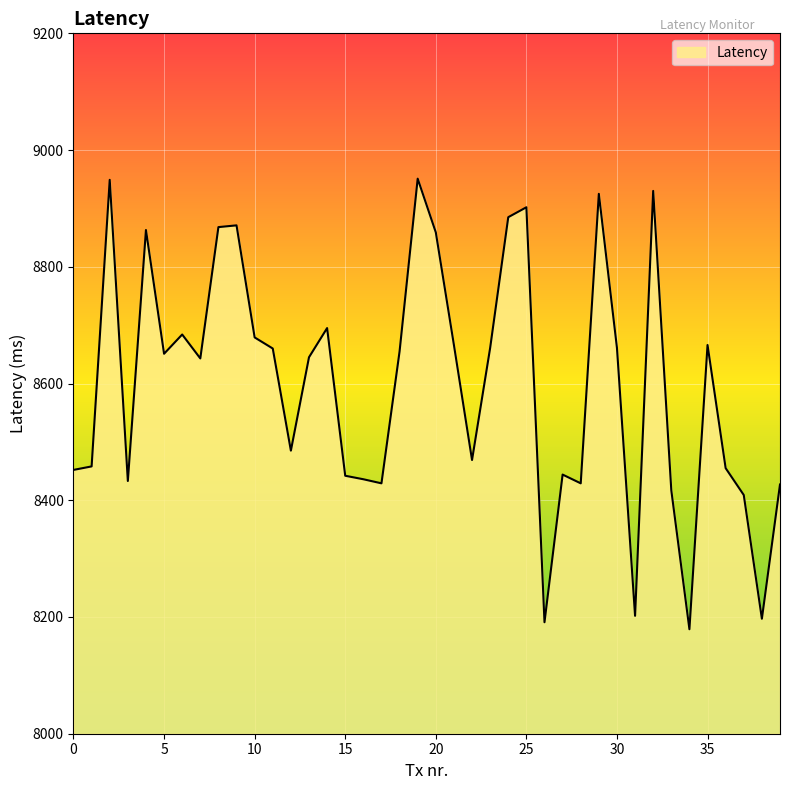

What is the maximum value shown in the chart?

8951